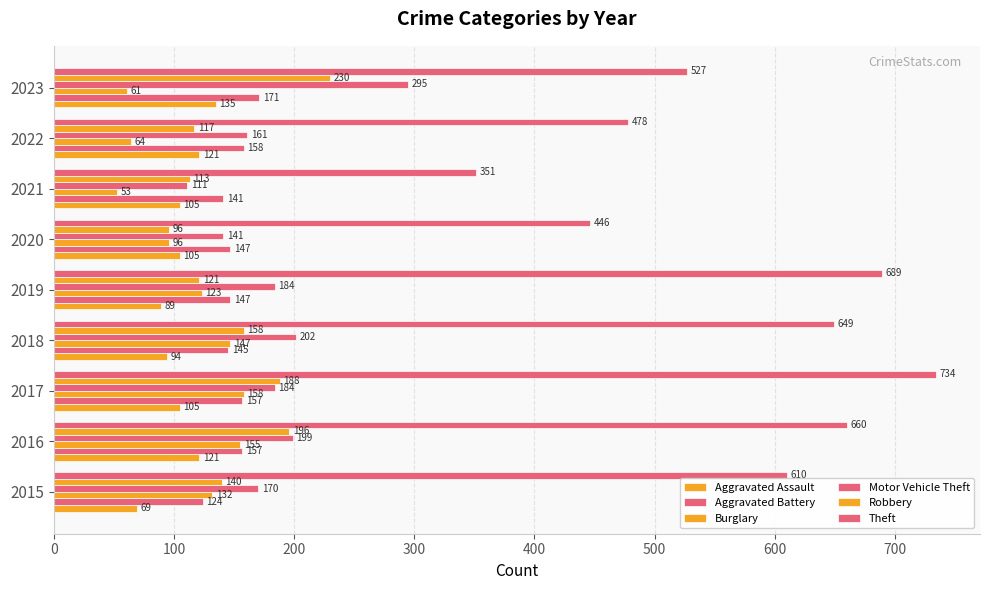

How many categories are shown in the chart?

9